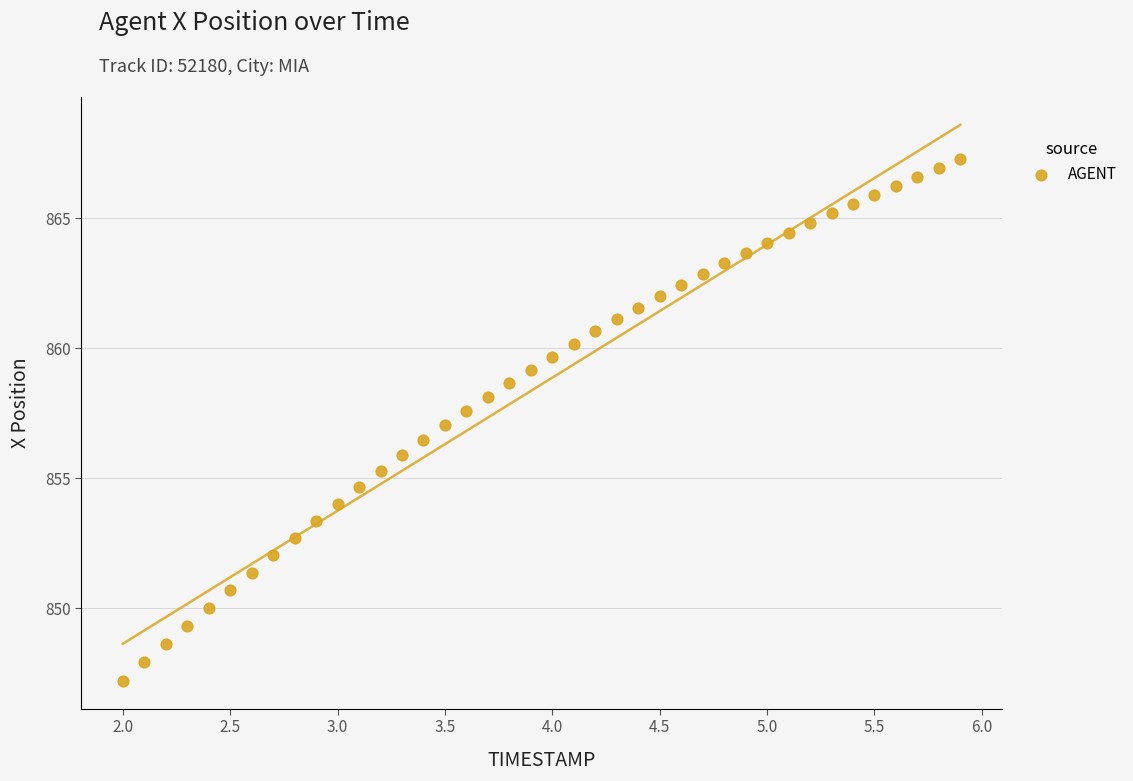

What is the range of Y values (max minus min)?

20.1